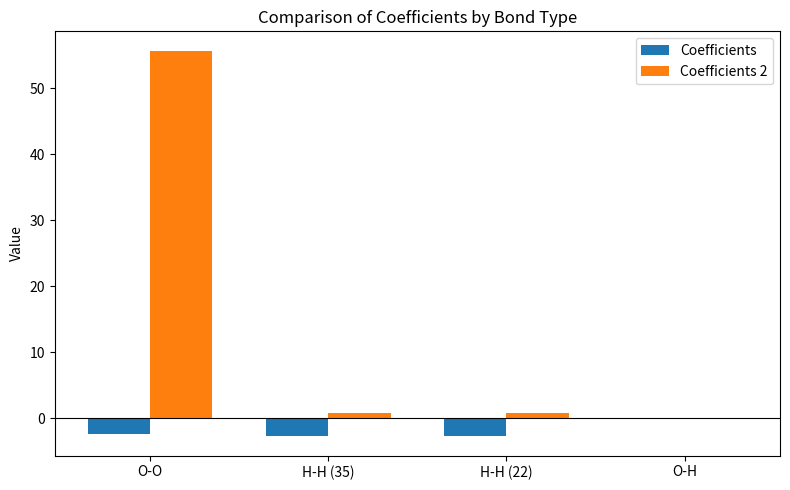

What is the sum of all Coefficients values?

-7.8